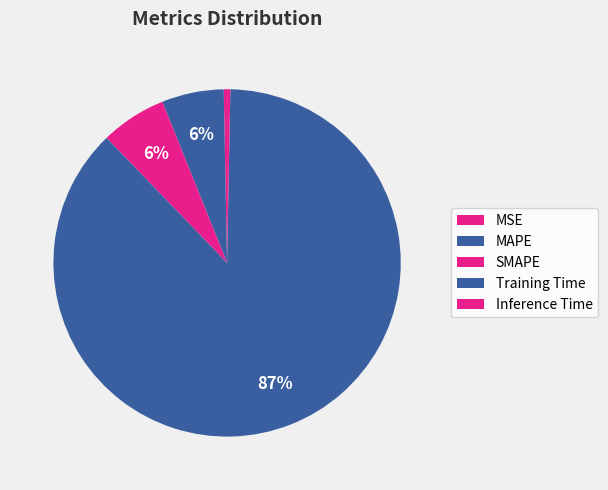

How many slices are in this pie chart?

5